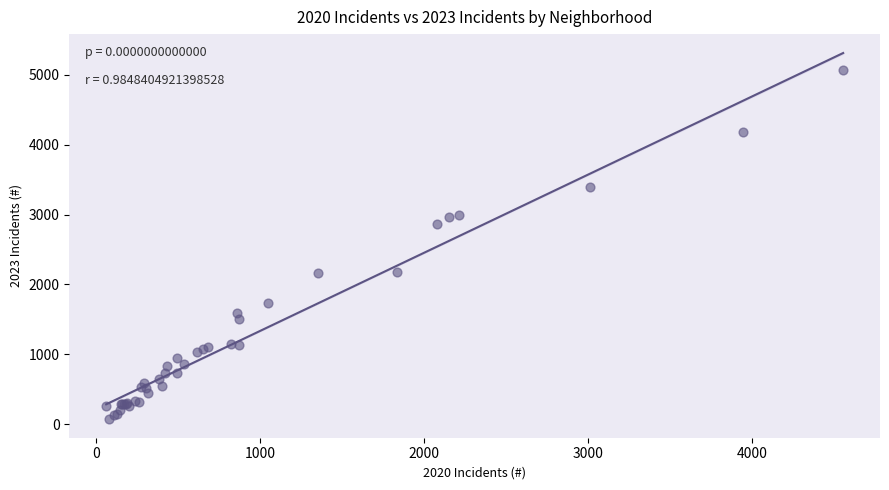

What Y value in the scatter plot is closest to 2568?

2862